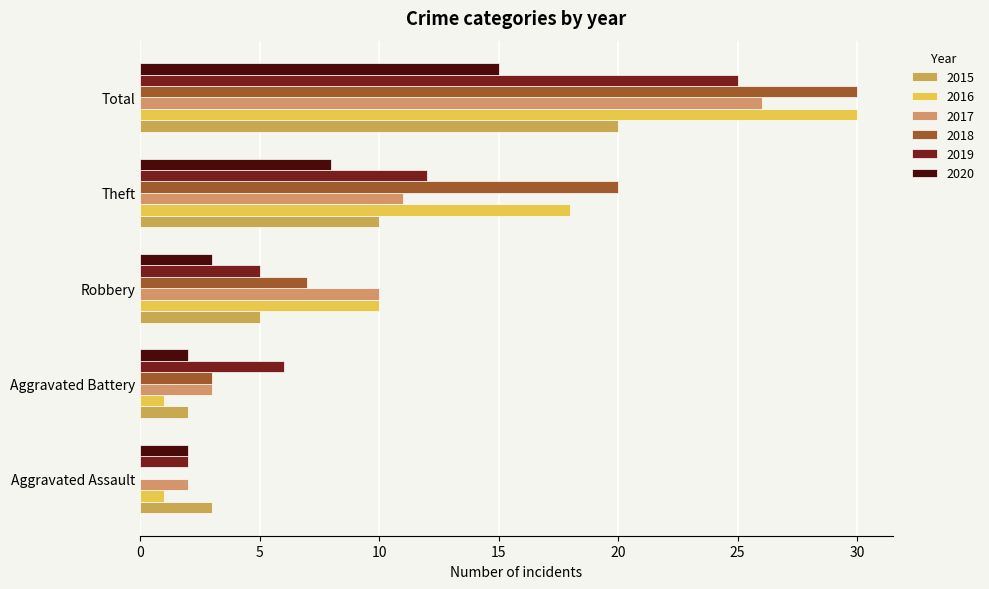

What is the highest value of the 2015 series?

20